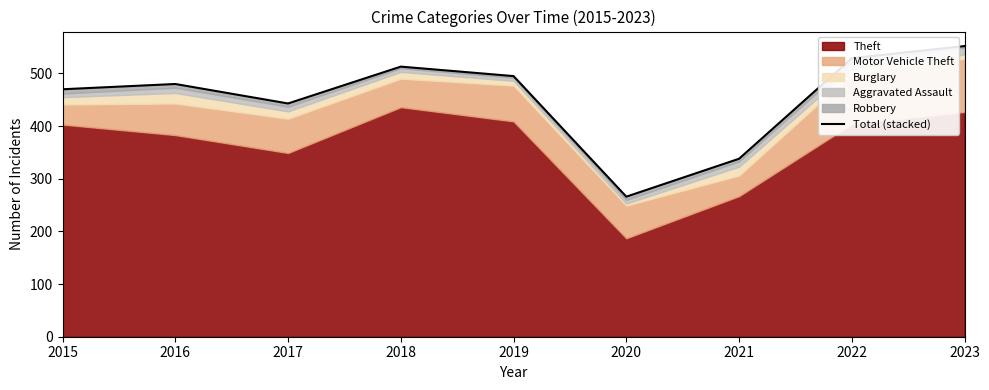

At which category does the chart reach its peak across all series?

2023